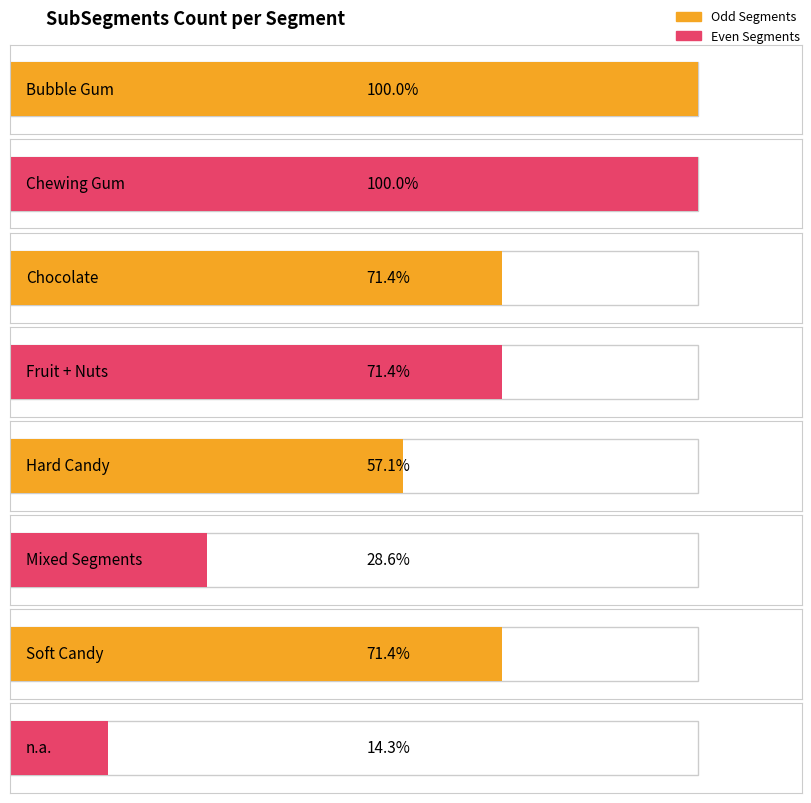

At which label does the data first exceed 5?

Bubble Gum